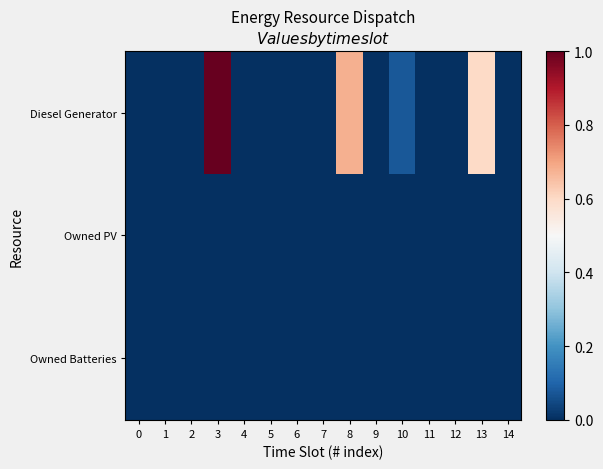

Which series has the largest range (max minus min)?

Diesel Generator